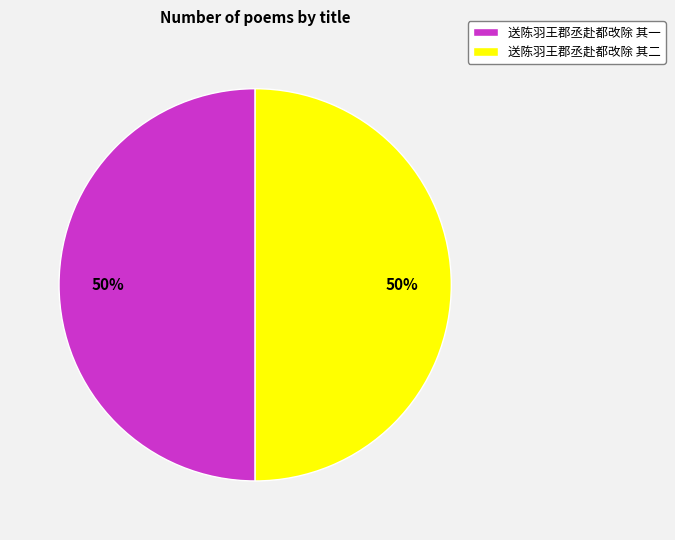

Is the sum of 送陈羽王郡丞赴都改除 其一 and 送陈羽王郡丞赴都改除 其二 greater than half?

Yes